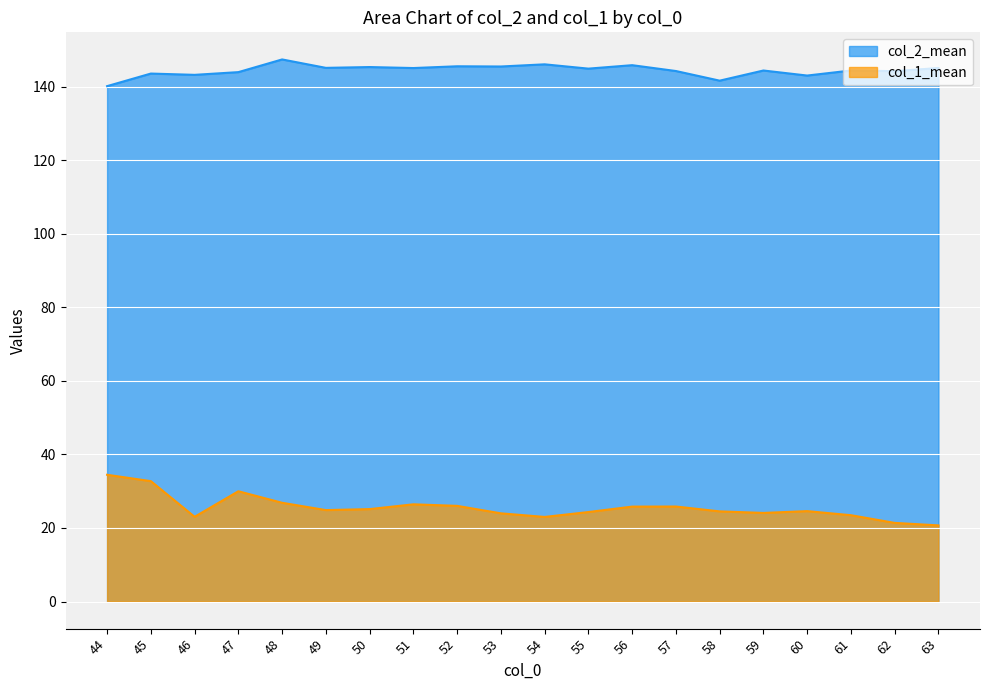

Which series changed the most between 45 and 57?

col_1_mean